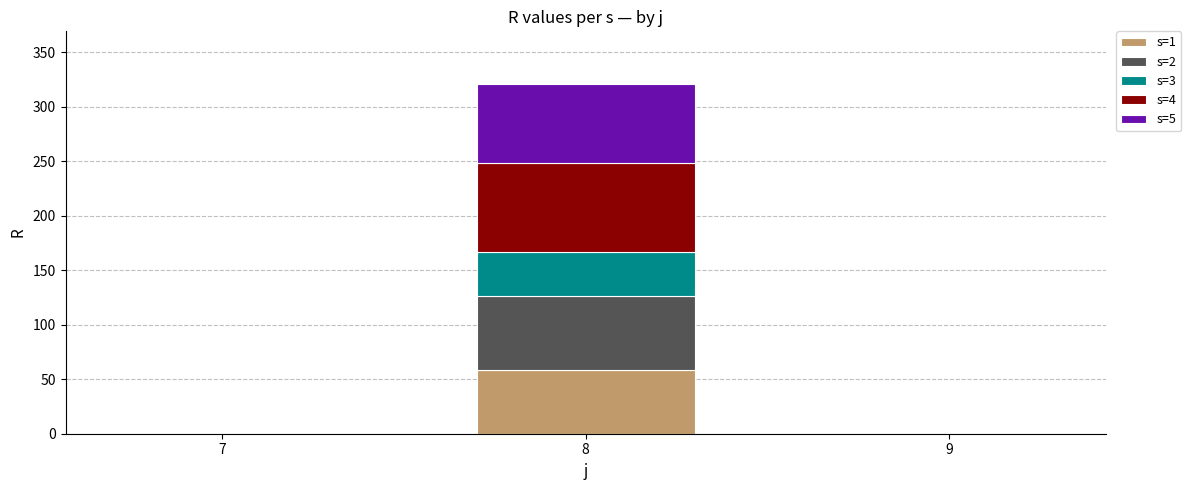

The value of s=1 at 7 is -37. True or false?

False